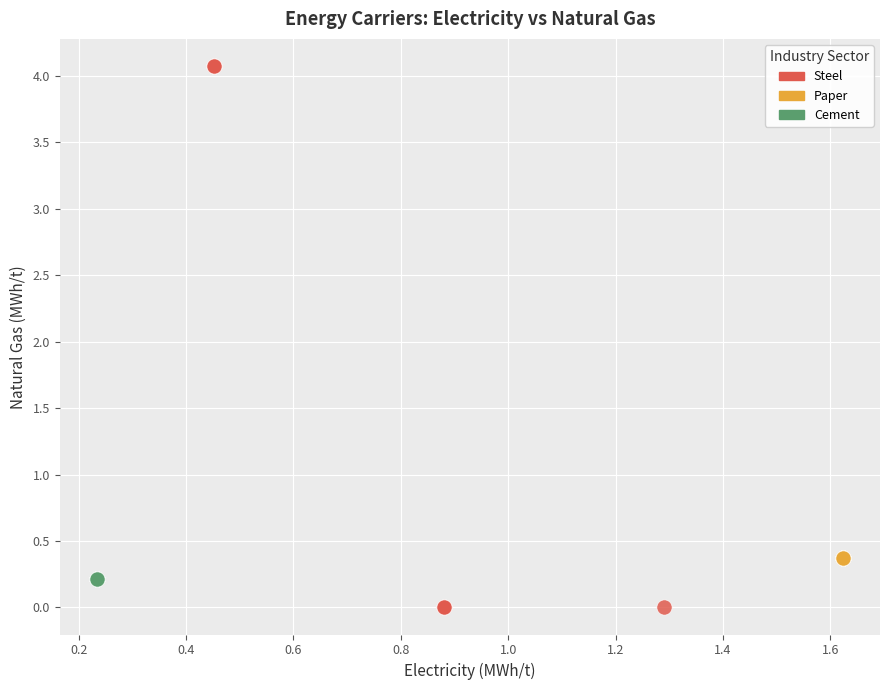

Which series has the largest Y range (max minus min)?

Steel